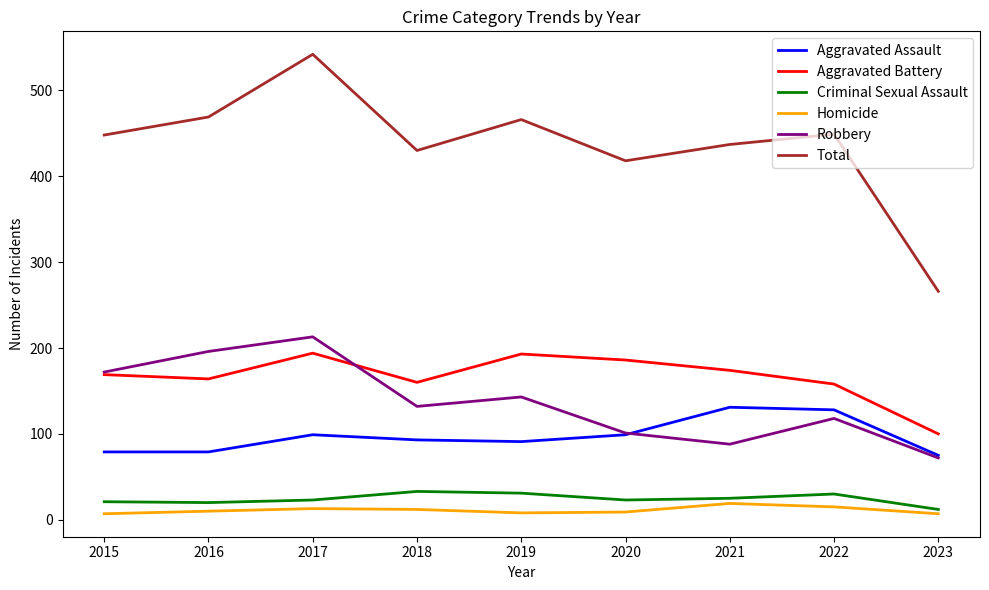

The Aggravated Battery series shows 298 at 2019. True or false?

False